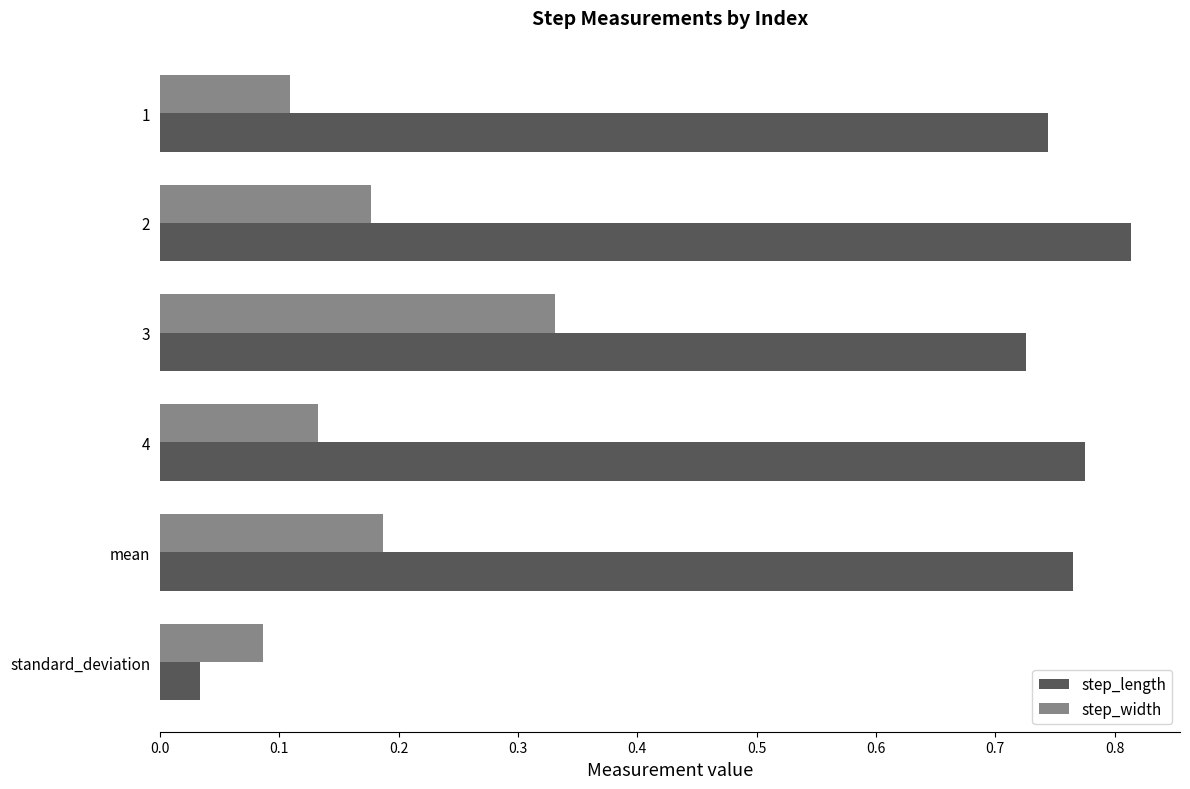

Which category has the lowest value in the step_width series?

standard_deviation